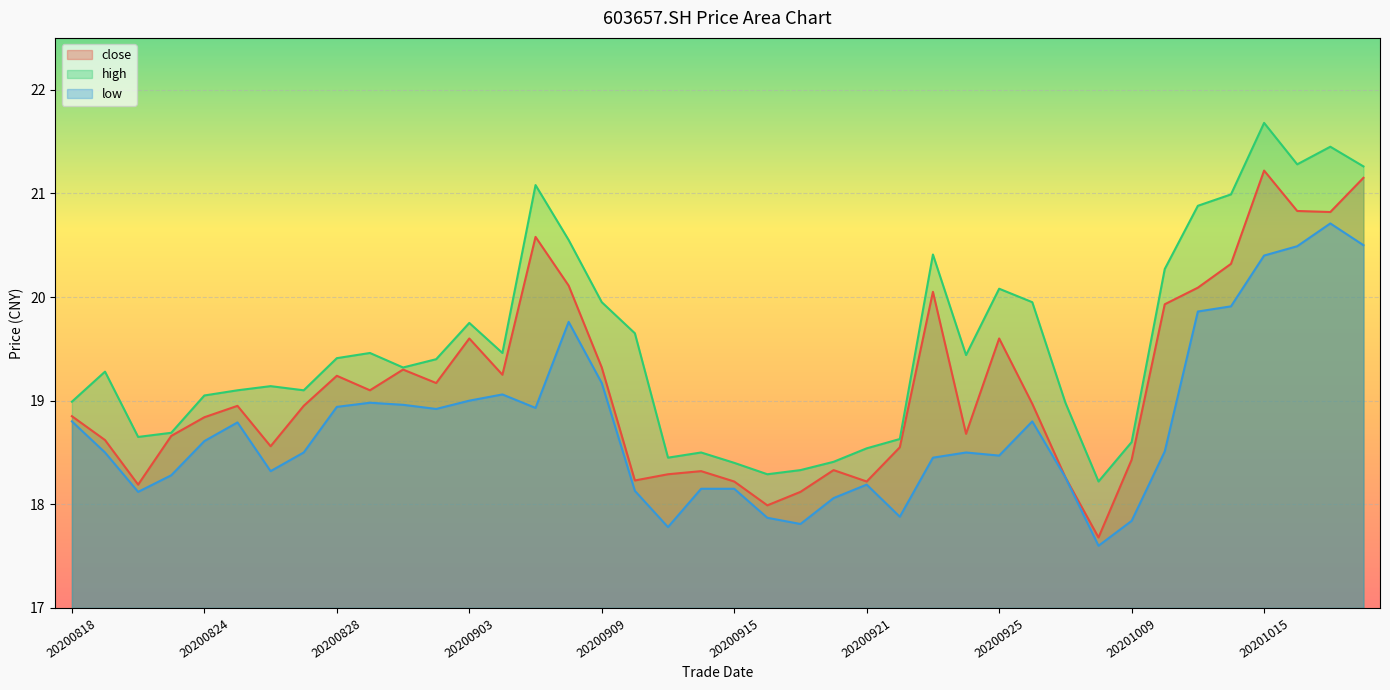

Rank the series by their maximum value, from highest to lowest.

high, close, low